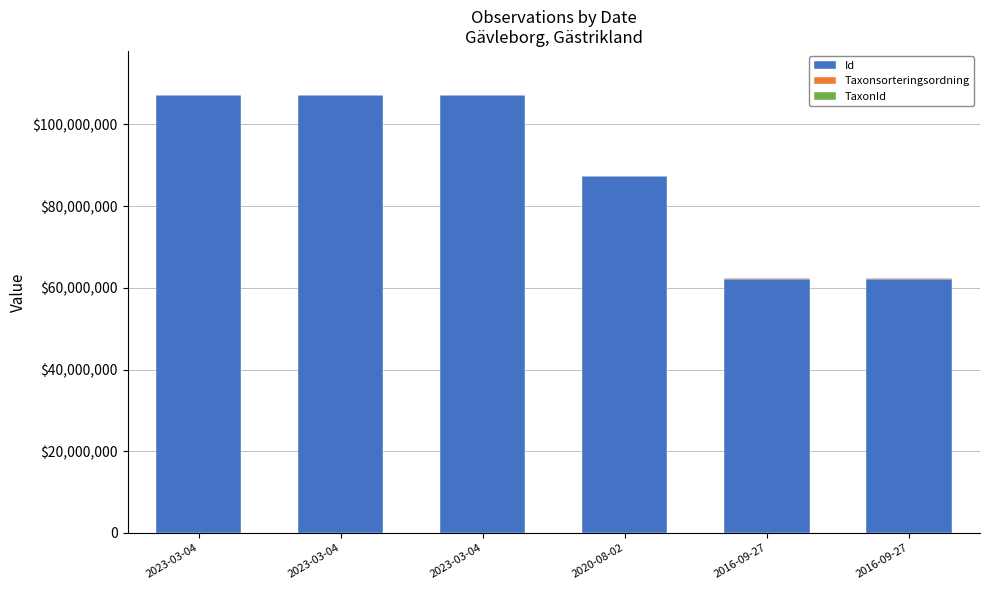

The TaxonId series shows 1205 at 2023-03-04. True or false?

True